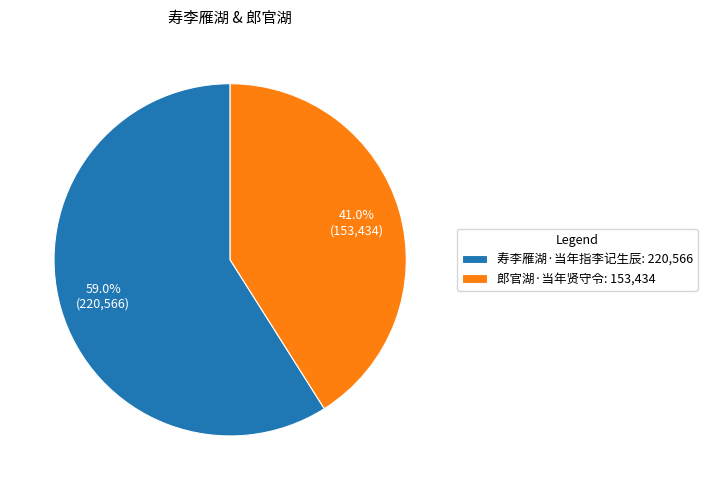

To the nearest percent, what percentage of the pie is 寿李雁湖·当年指李记生辰?

59%